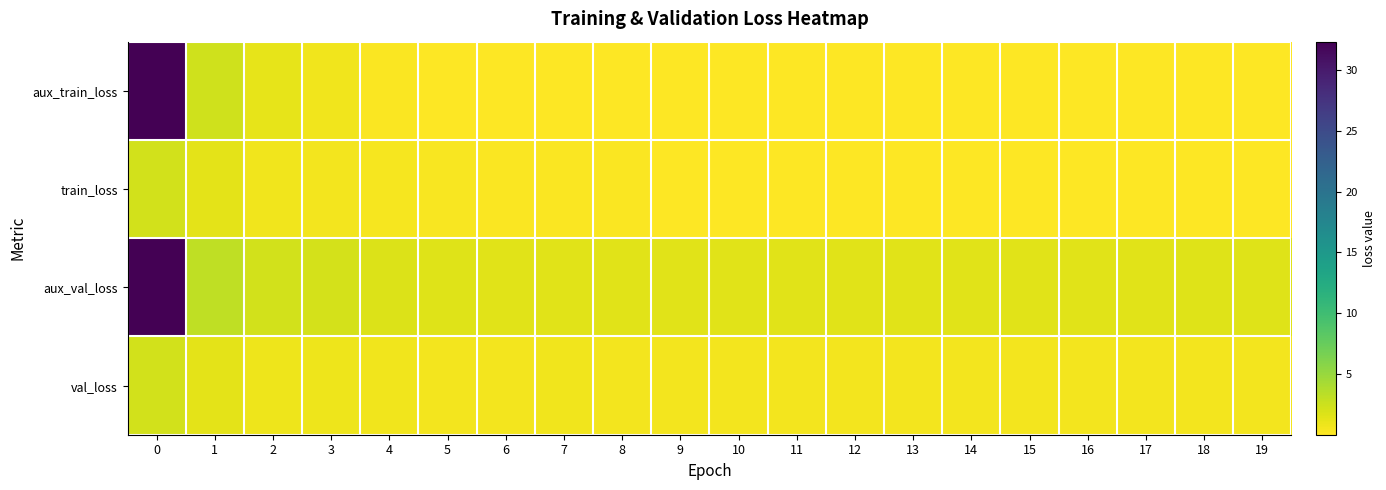

Reading left to right, transcribe all the data shown in this chart.

aux_train_loss: 0=32.2	1=2.3	2=1.2	3=0.7	4=0.2	5=0.1	6=0.0	7=0.0	8=0.0	9=0.0	10=0.0	11=0.0	12=0.0	13=0.0	14=0.0	15=0.0	16=0.0	17=0.0	18=0.0	19=0.0
train_loss: 0=2.2	1=1.3	2=0.7	3=0.5	4=0.4	5=0.3	6=0.2	7=0.2	8=0.1	9=0.1	10=0.1	11=0.1	12=0.1	13=0.0	14=0.0	15=0.0	16=0.0	17=0.0	18=0.0	19=0.0
aux_val_loss: 0=32.3	1=3.1	2=2.3	3=2.1	4=1.7	5=1.5	6=1.4	7=1.4	8=1.4	9=1.4	10=1.4	11=1.4	12=1.5	13=1.5	14=1.5	15=1.5	16=1.5	17=1.5	18=1.5	19=1.5
val_loss: 0=2.2	1=1.4	2=0.9	3=0.8	4=0.7	5=0.6	6=0.6	7=0.6	8=0.6	9=0.5	10=0.6	11=0.6	12=0.6	13=0.5	14=0.6	15=0.6	16=0.6	17=0.6	18=0.6	19=0.6